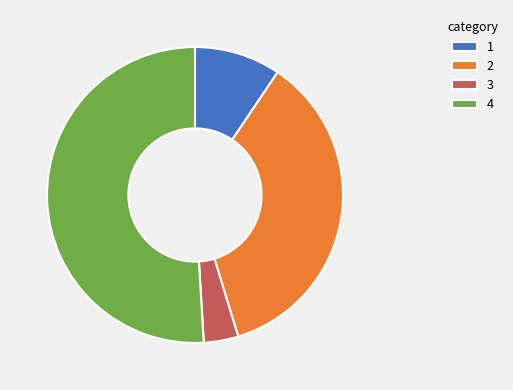

How many slices are in this pie chart?

4